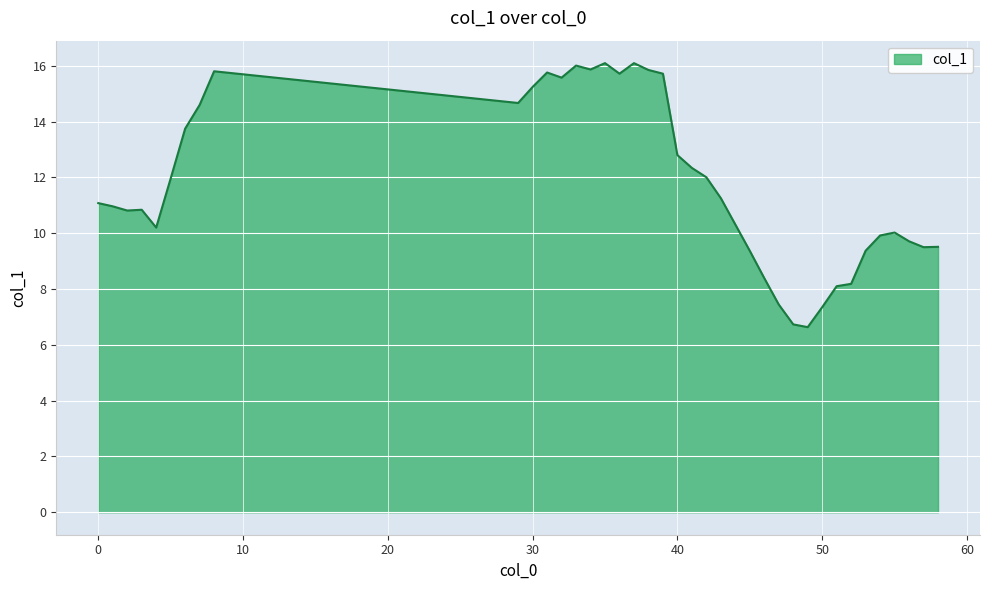

What is the greatest value displayed?

16.1